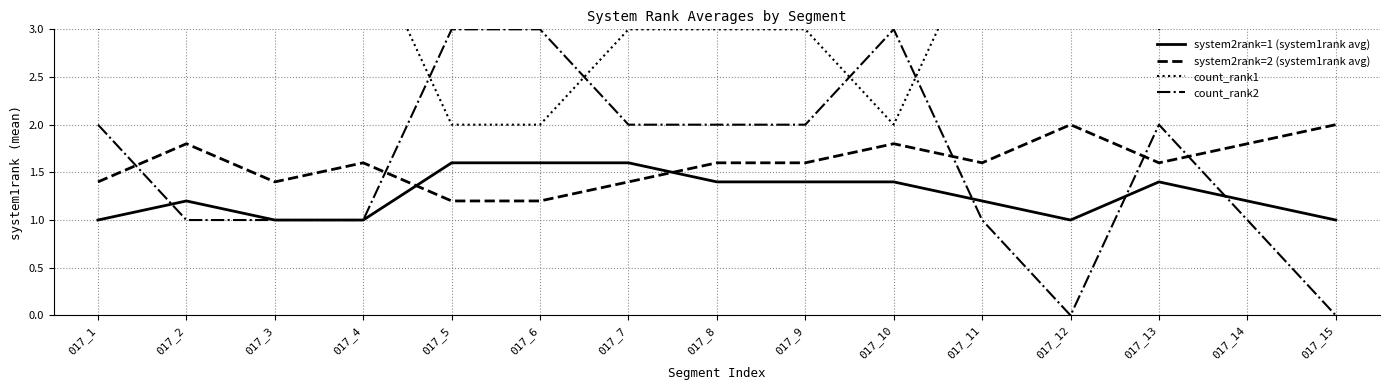

At which label does count_rank2 reach its minimum?

017_12